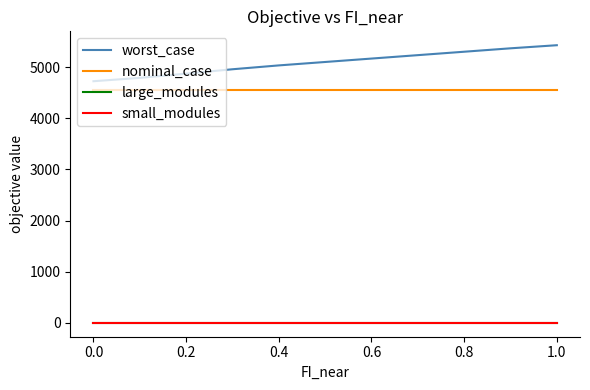

Does the chart have visible grid lines?

No